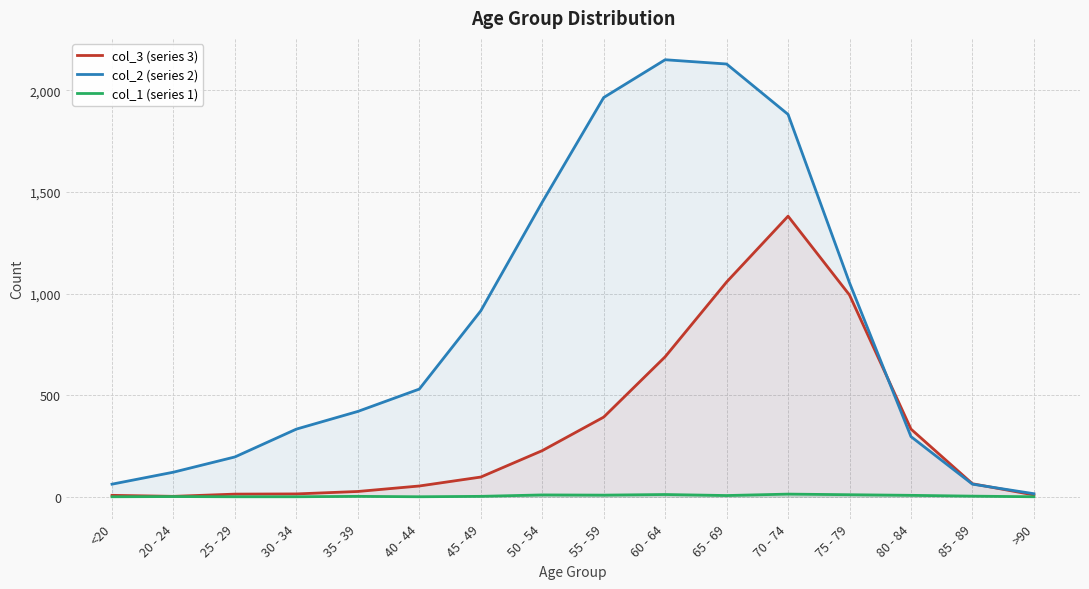

Is it true that col_2 (series 2) equals 1450 at 50 - 54?

True